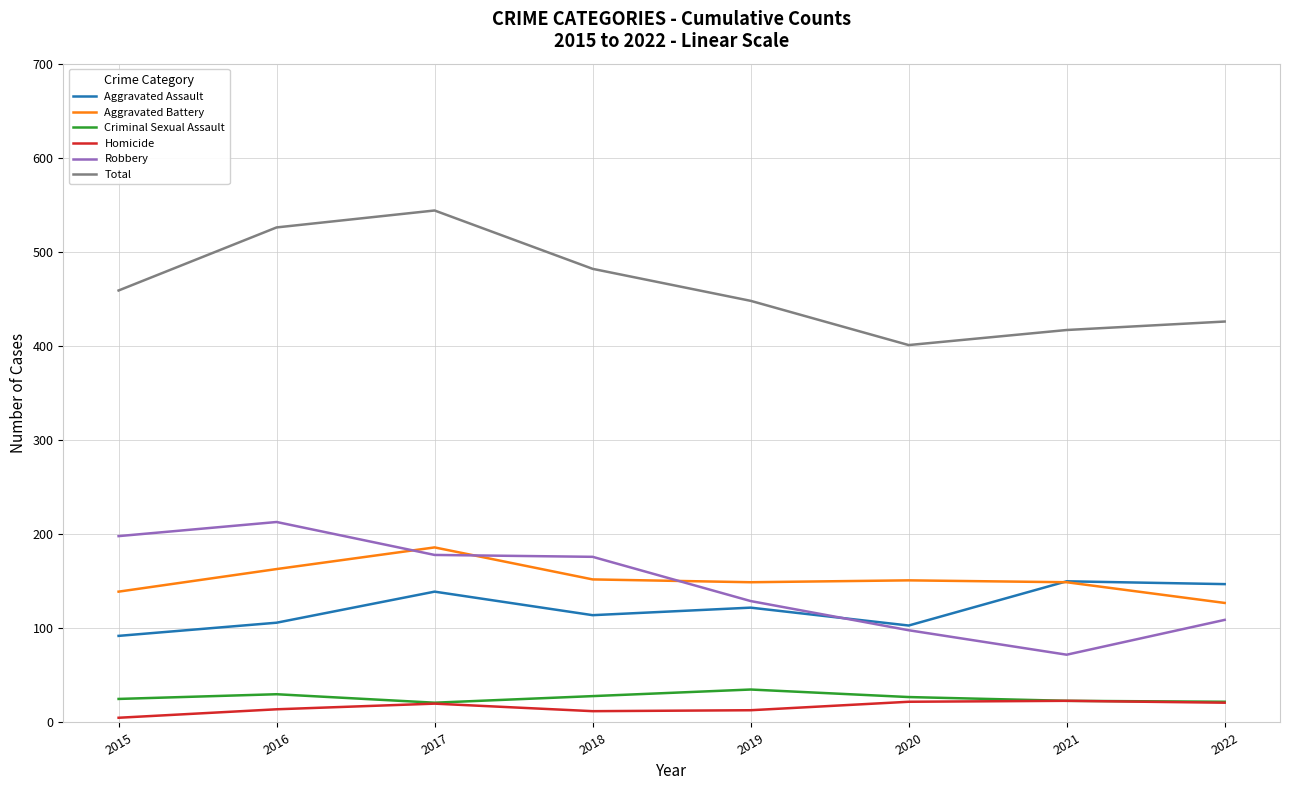

Which series has the largest total across all categories?

Total